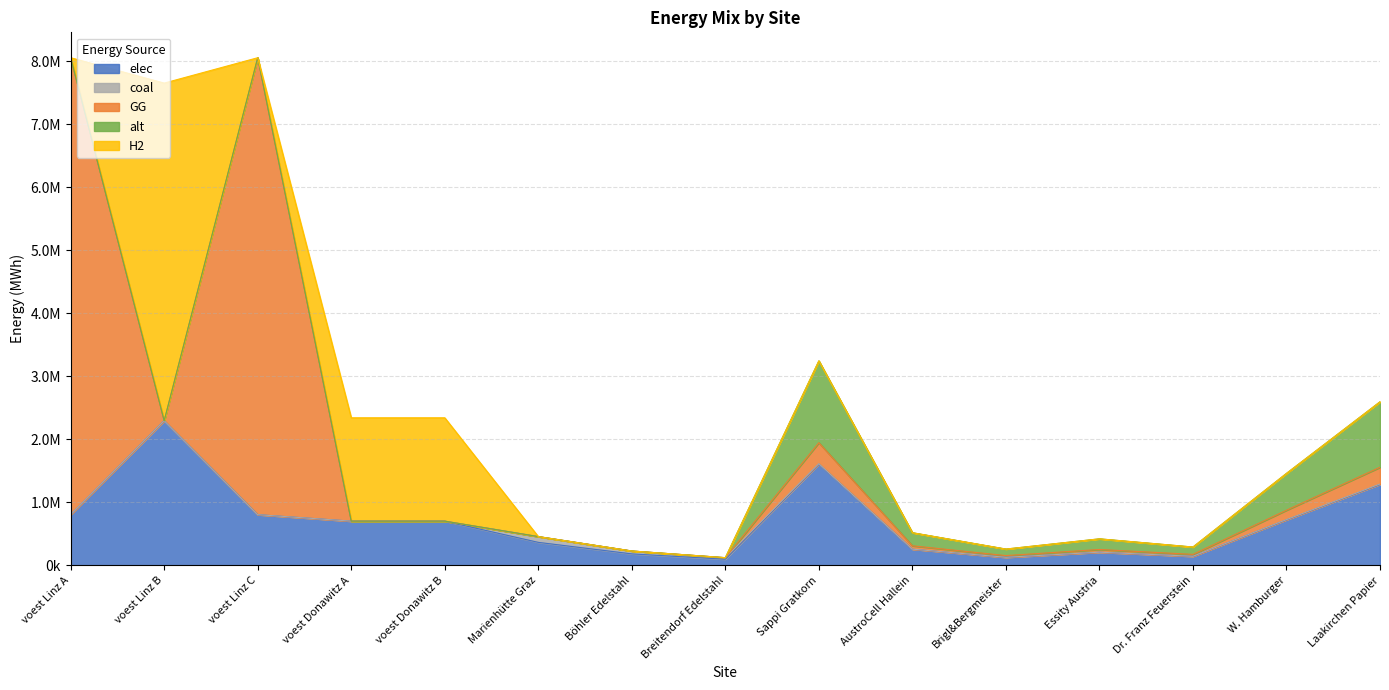

What are all the series names shown in the legend?

elec, coal, GG, alt, H2